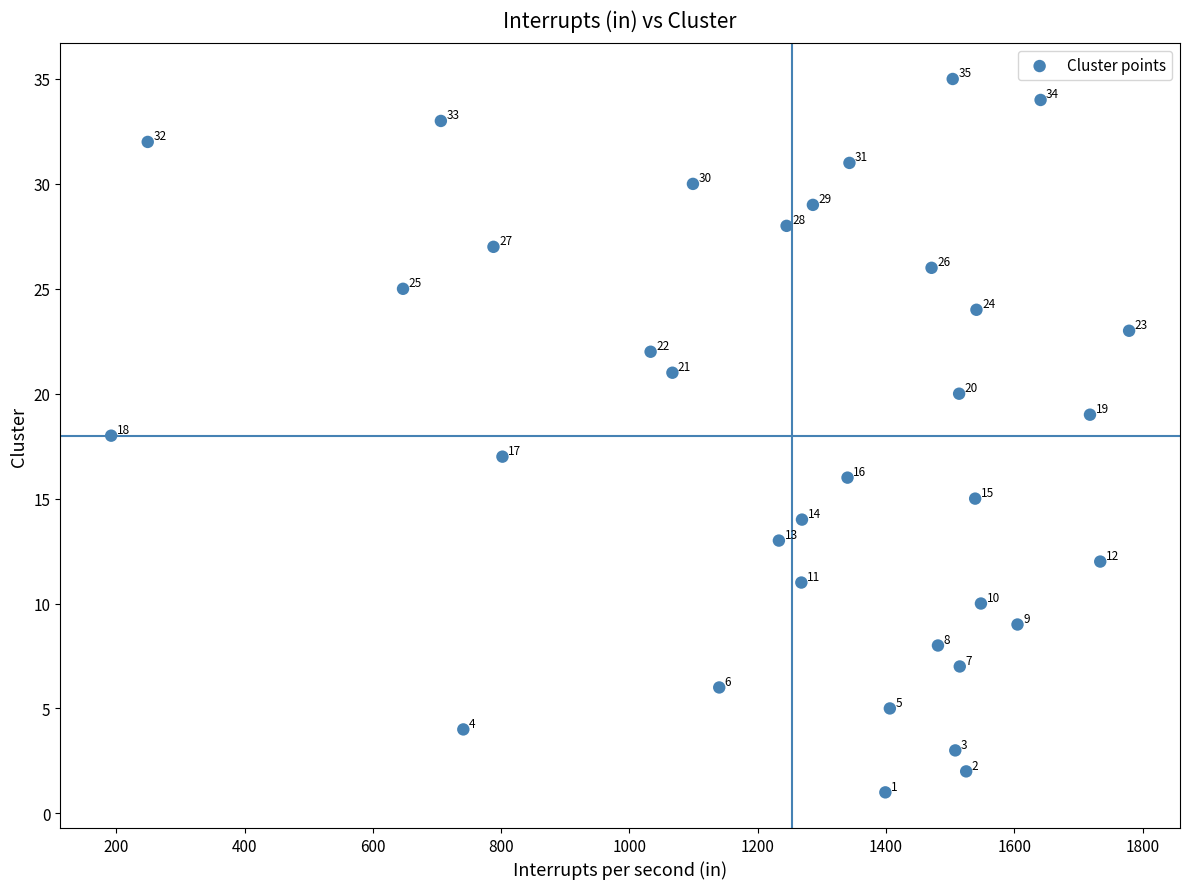

What Y value in the scatter plot is closest to 18?

18